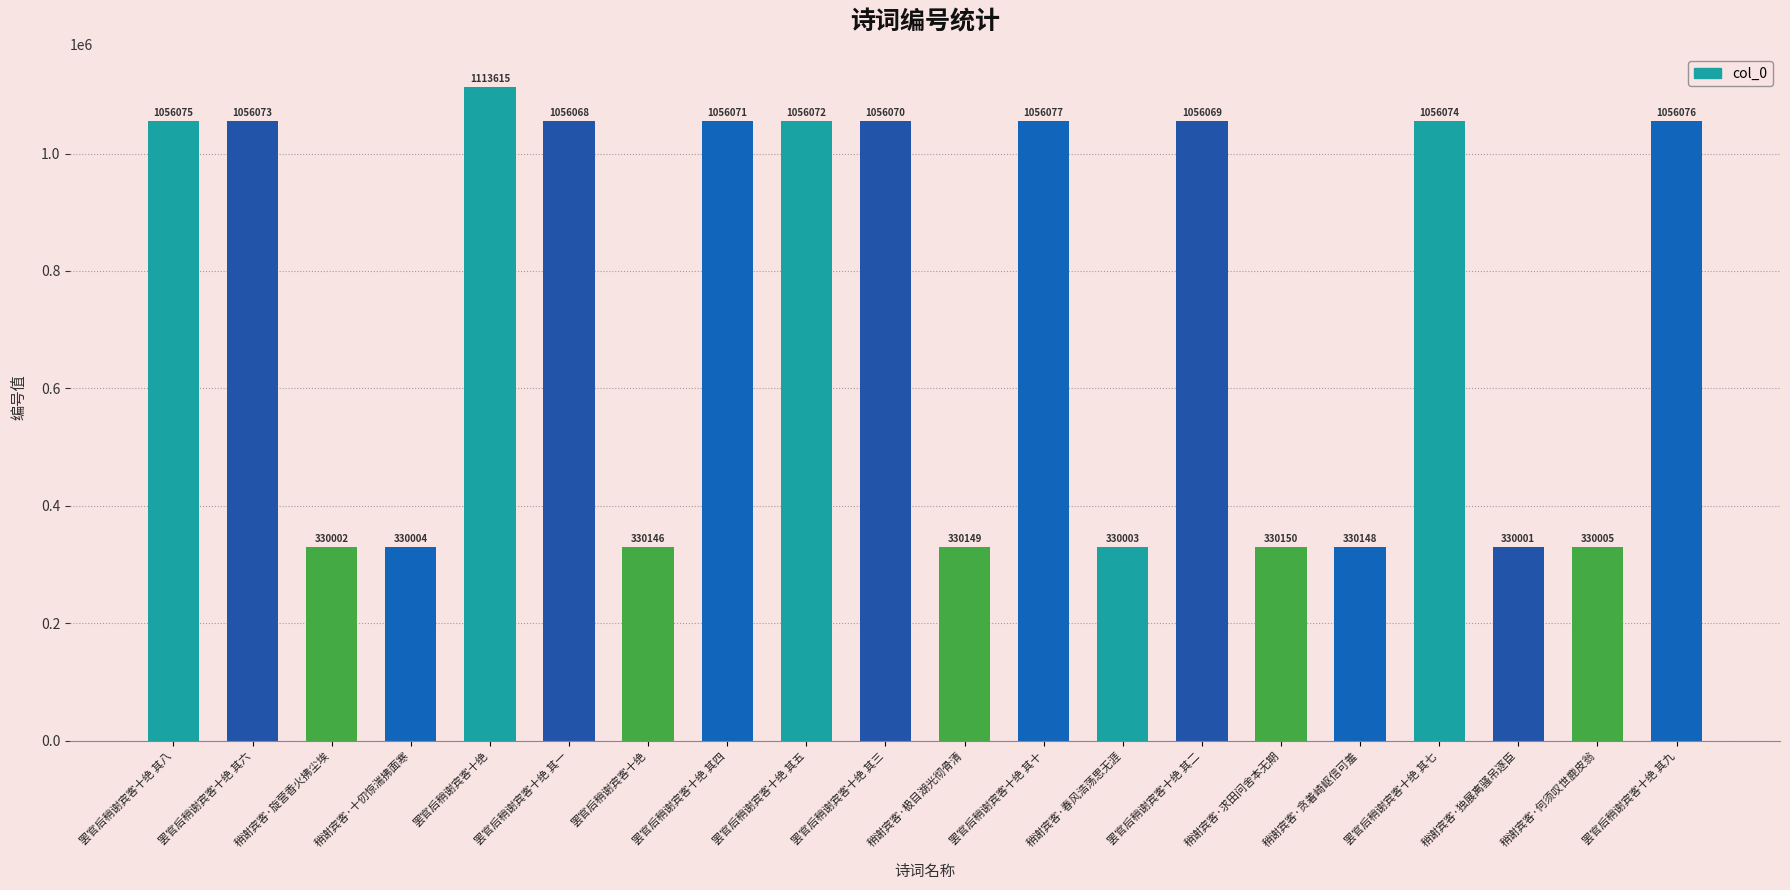

At which label is the value closest to 721808?

罢官后稍谢宾客十绝 其一